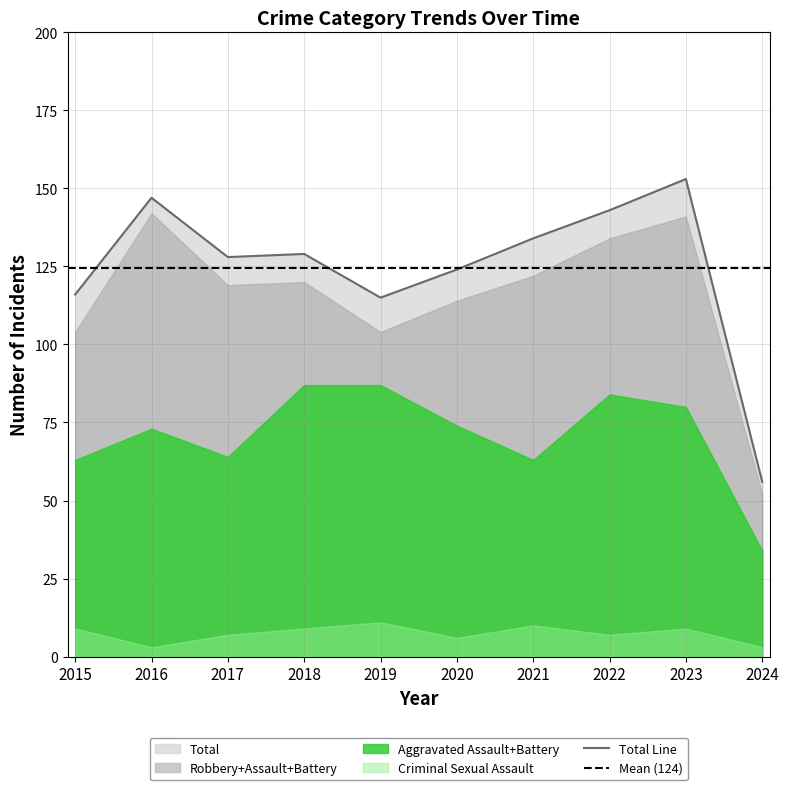

What is the smallest value displayed?

3